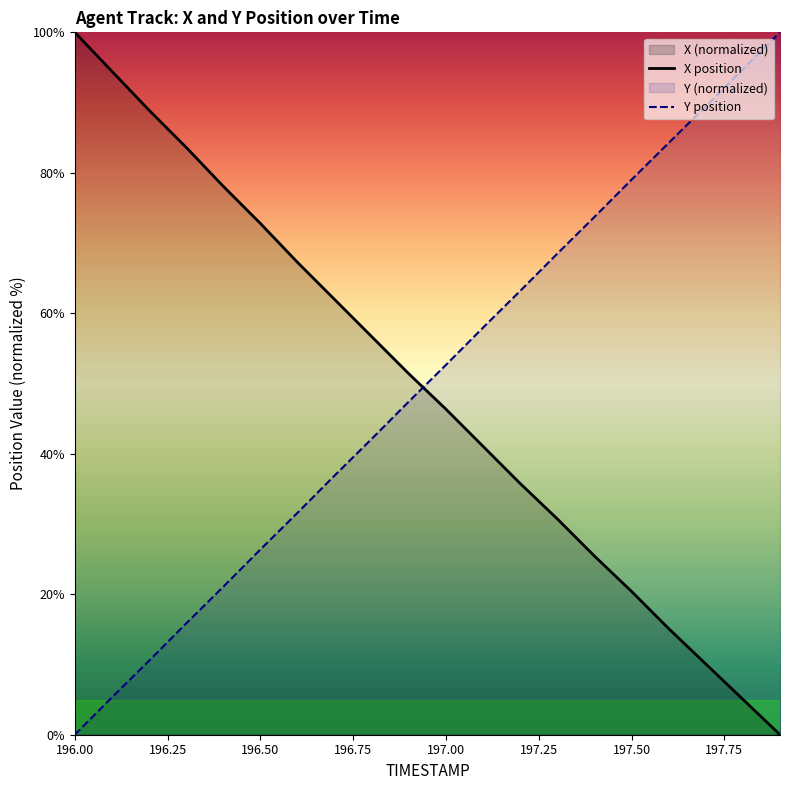

Which series ends up on top after the final intersection of Y position and X position?

Y position